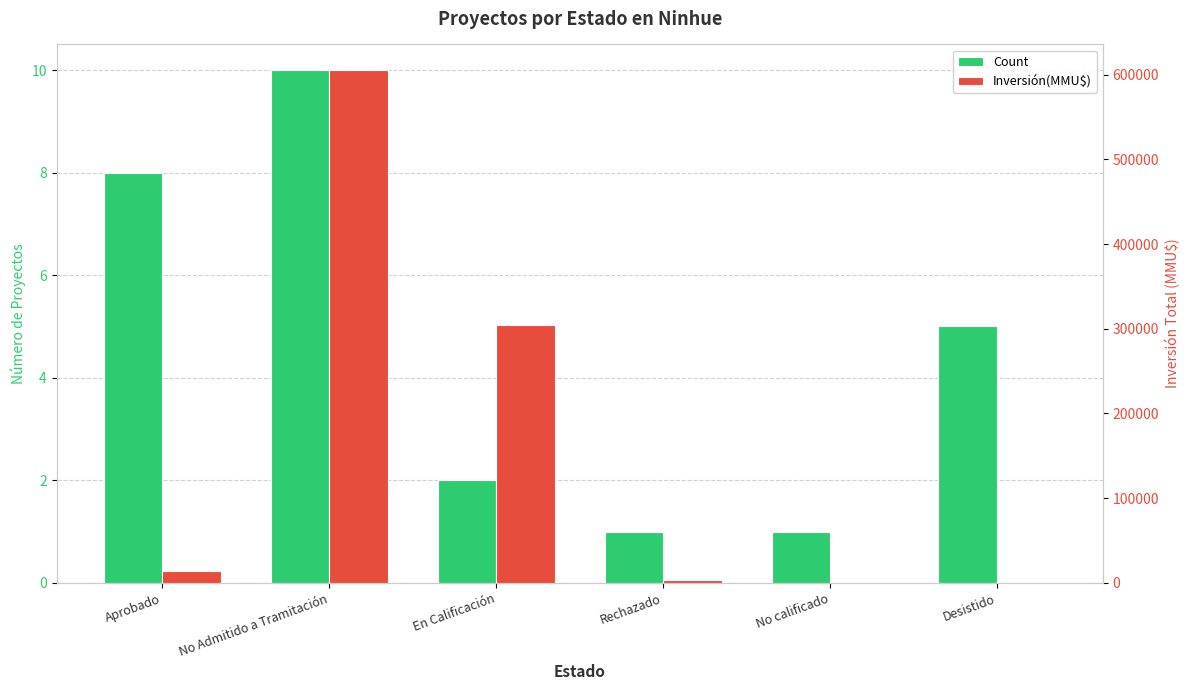

Are the bars horizontal?

No